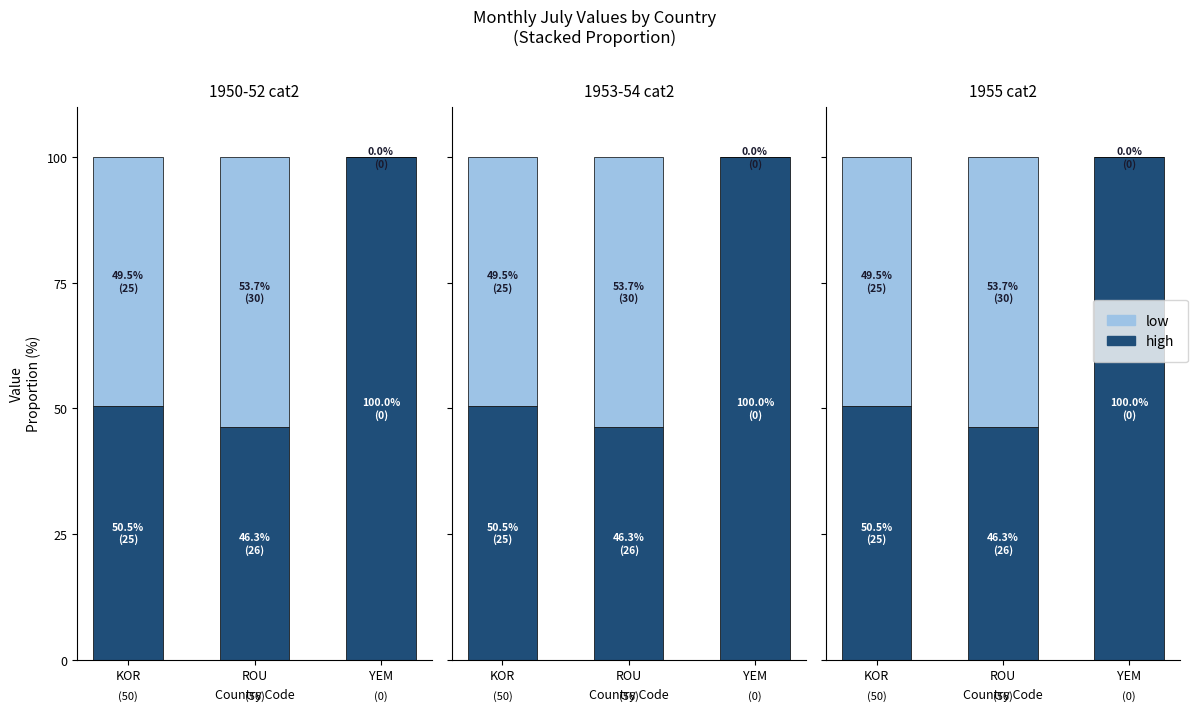

Rank the categories by low value from lowest to highest.

YEM, KOR, ROU